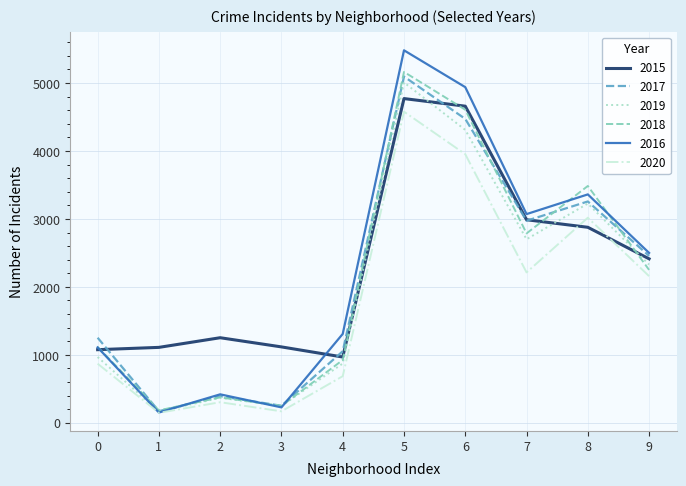

What is the total value across all series at 6?

26939